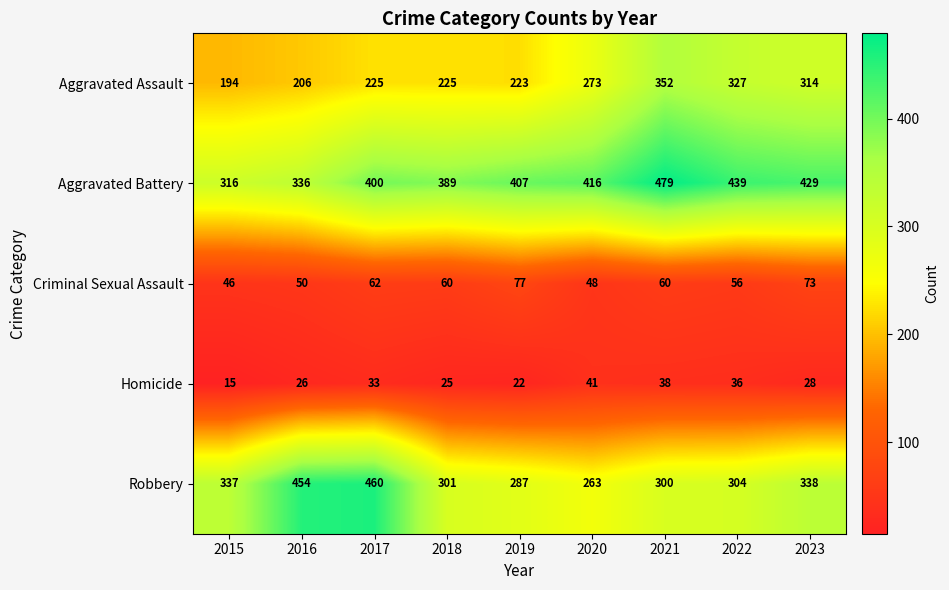

At 2015, list the series in order from smallest to largest.

Homicide, Criminal Sexual Assault, Aggravated Assault, Aggravated Battery, Robbery